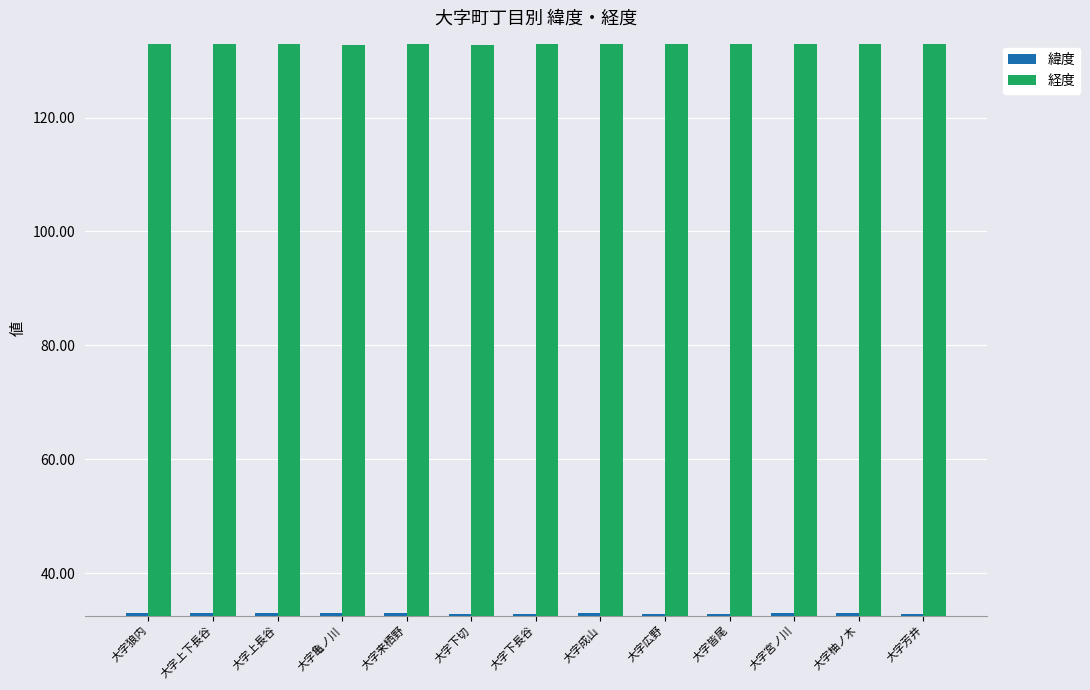

What is the approximate value of 経度 at 大字下長谷?

132.9